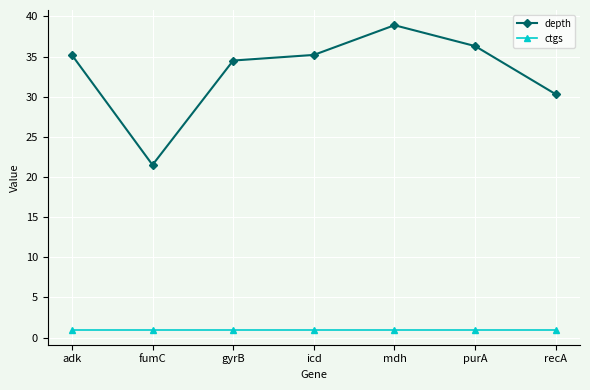

At icd, list the series in order from largest to smallest.

depth, ctgs